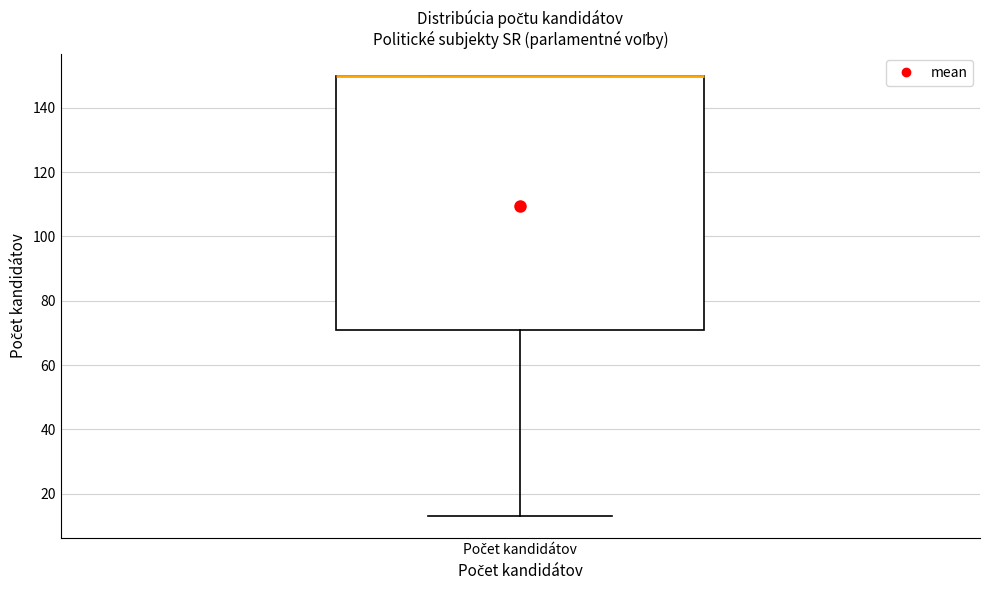

Transcribe this box plot: give where the median line is, the range the box spans, and where the two whiskers end, as read against the y-axis. The values are not printed on the chart, so give them approximately, as read against the axis.

median 150 (drawn on the box's upper edge), box 72 to 150, whiskers 14 to 150